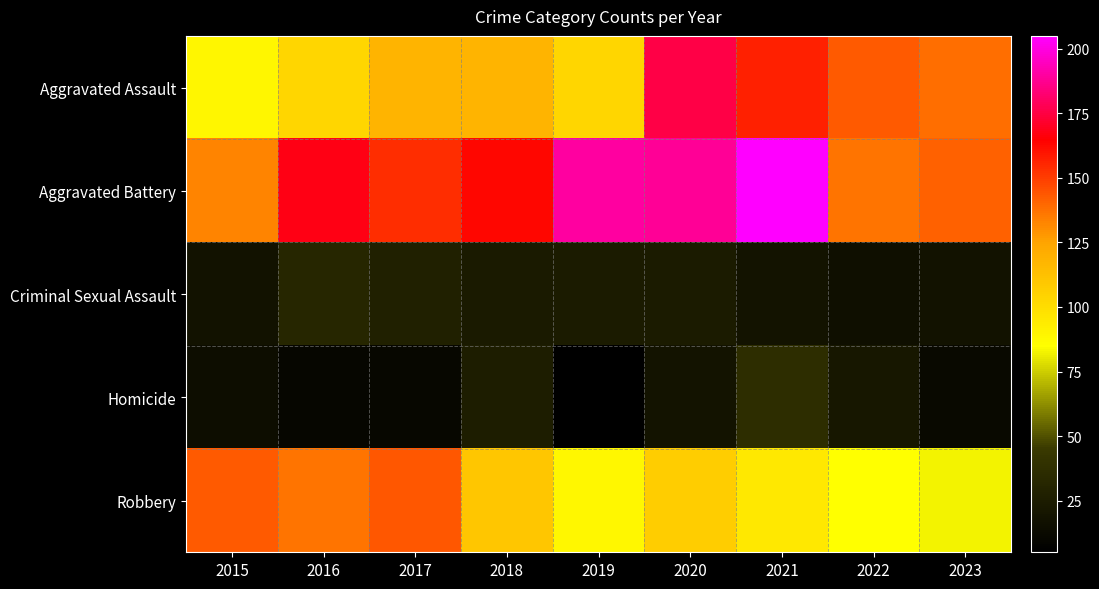

What is the spread (max minus min) of values at 2019?

185